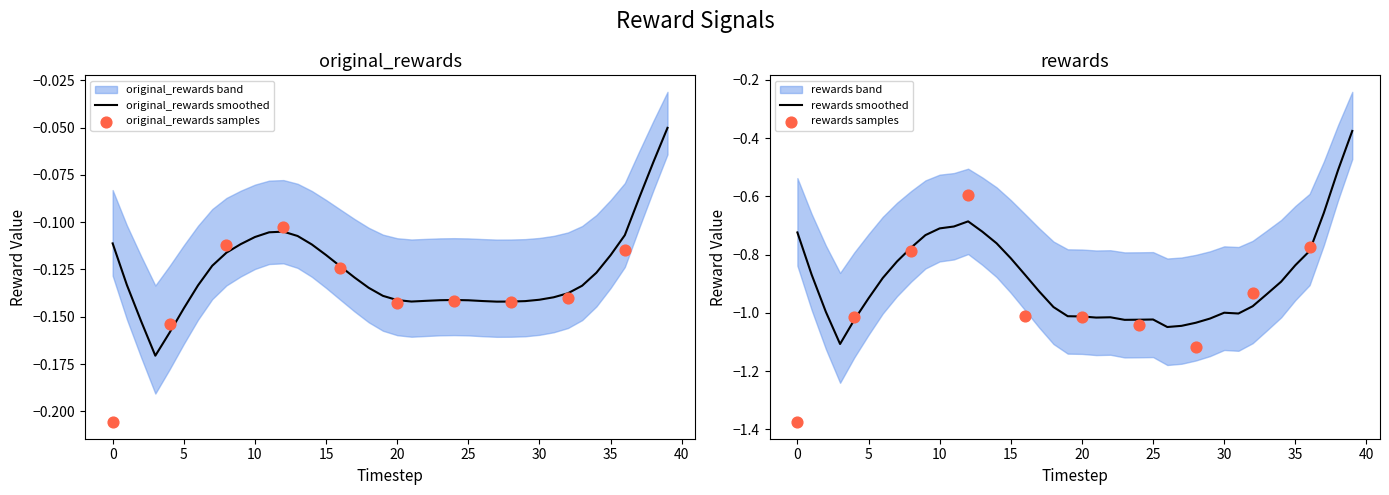

What is the total value across all series at 26?

-1.2